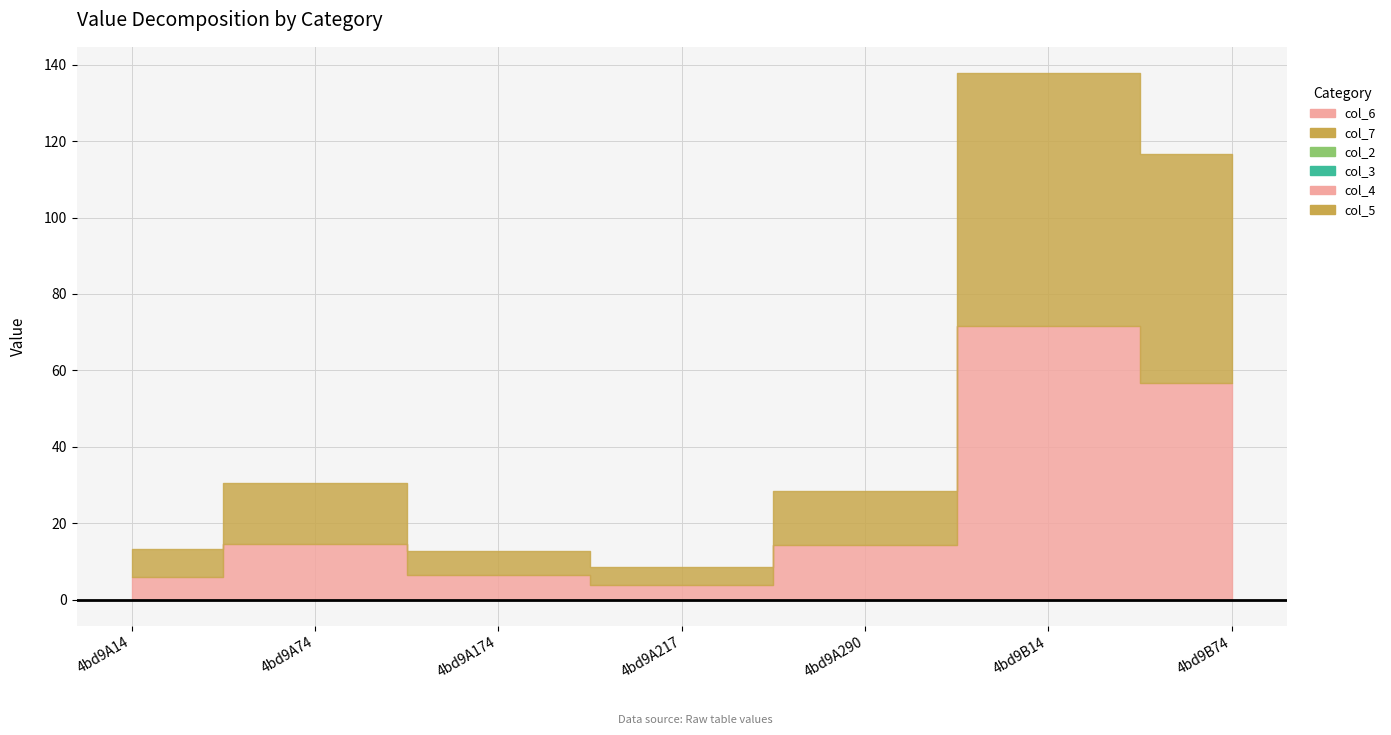

At which category does the chart reach its peak across all series?

4bd9B14